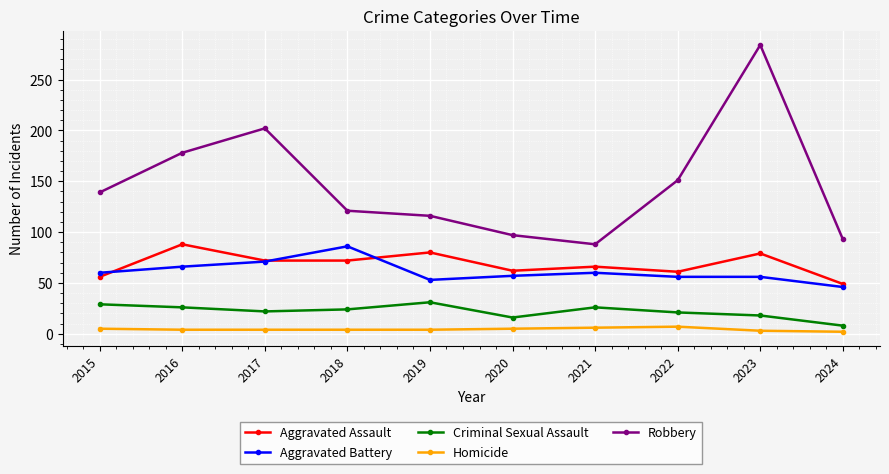

What value does the Criminal Sexual Assault series have at 2015, to the nearest 10?

30